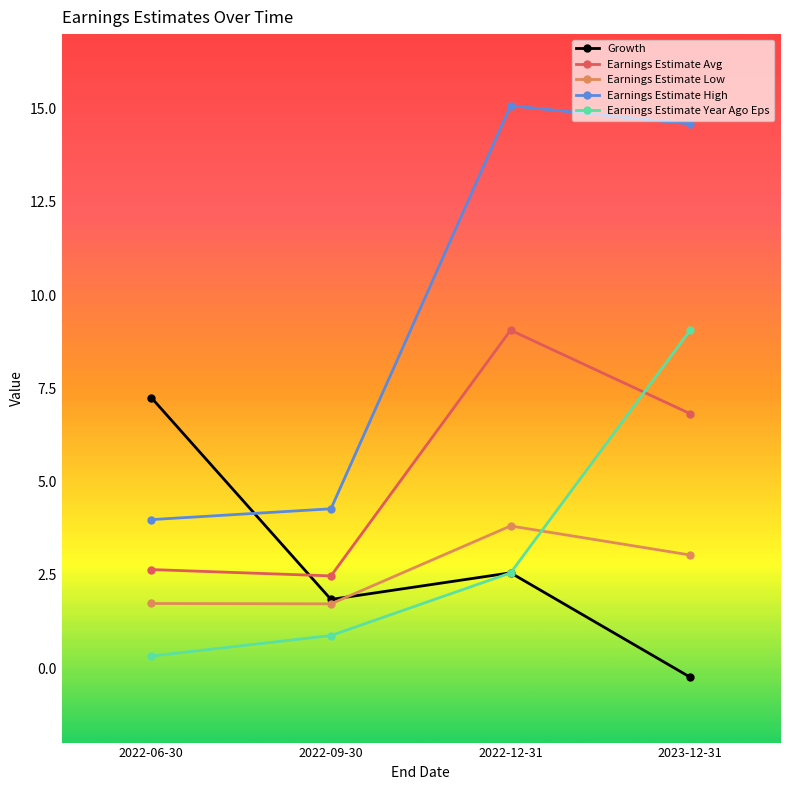

Which series ends up on top after the final intersection of Earnings Estimate Year Ago Eps and Earnings Estimate Low?

Earnings Estimate Year Ago Eps